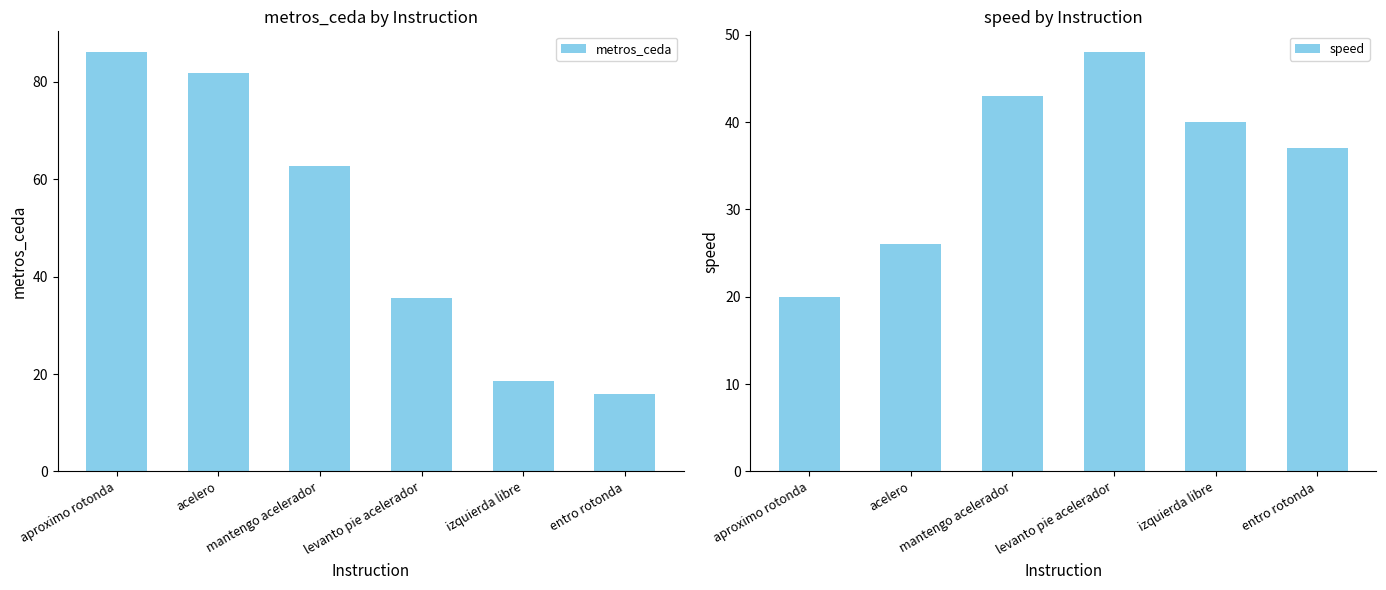

Is the value of speed at acelero greater than the value of metros_ceda at acelero?

No